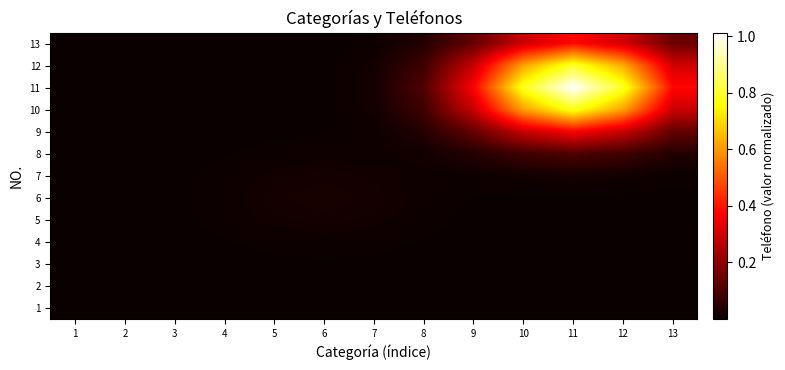

Which category has the highest value across all series?

11